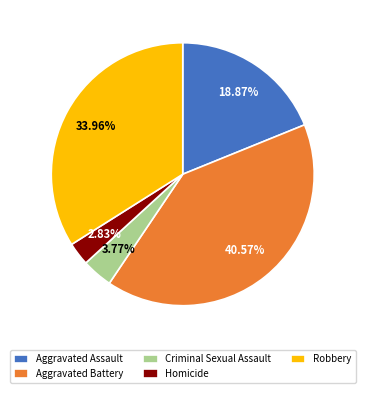

True or false: Robbery accounts for 44% of the total.

False